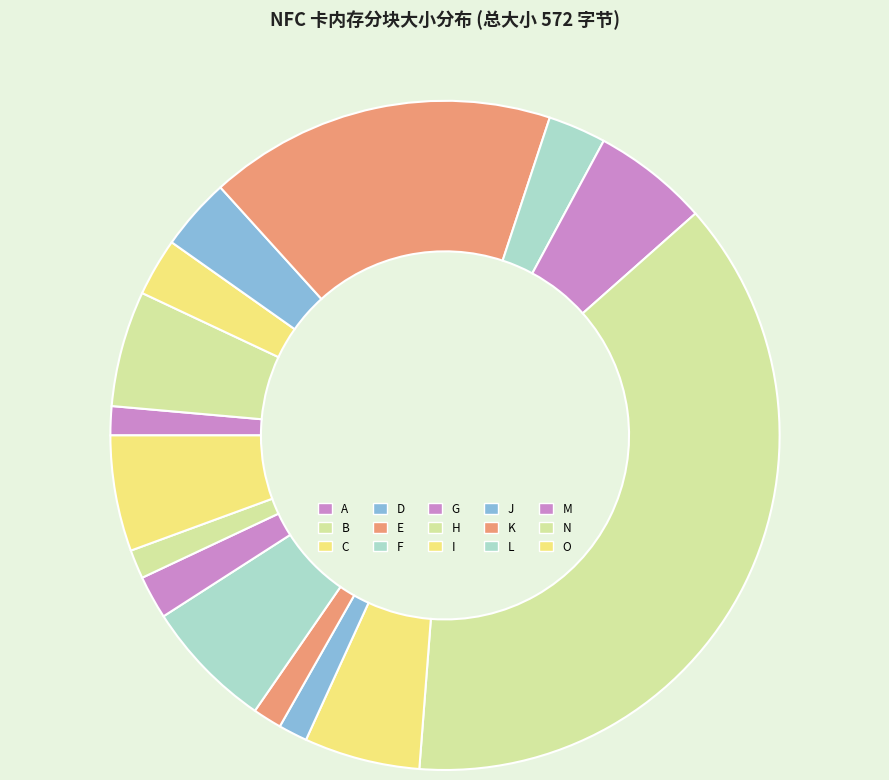

What is the largest slice in the pie chart?

H